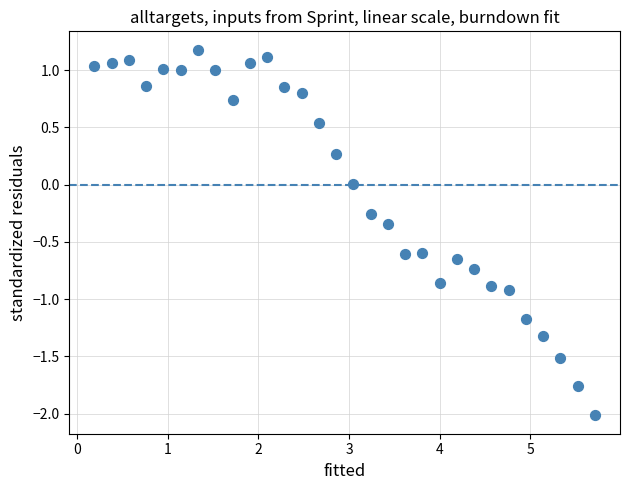

What is the range of Y values (max minus min)?

3.2